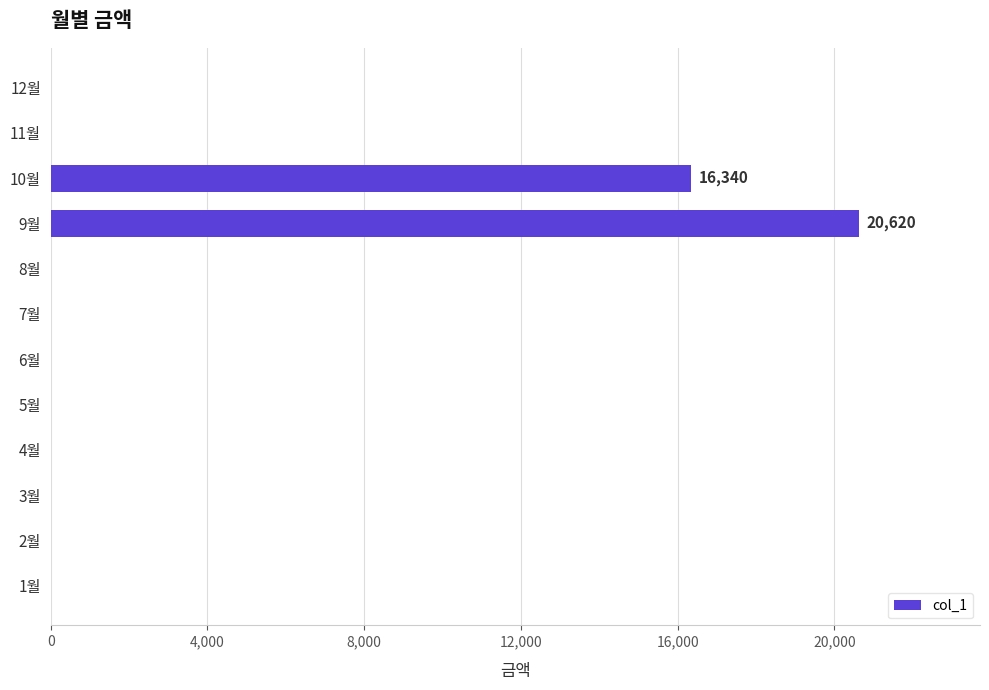

What is the average value?

3080